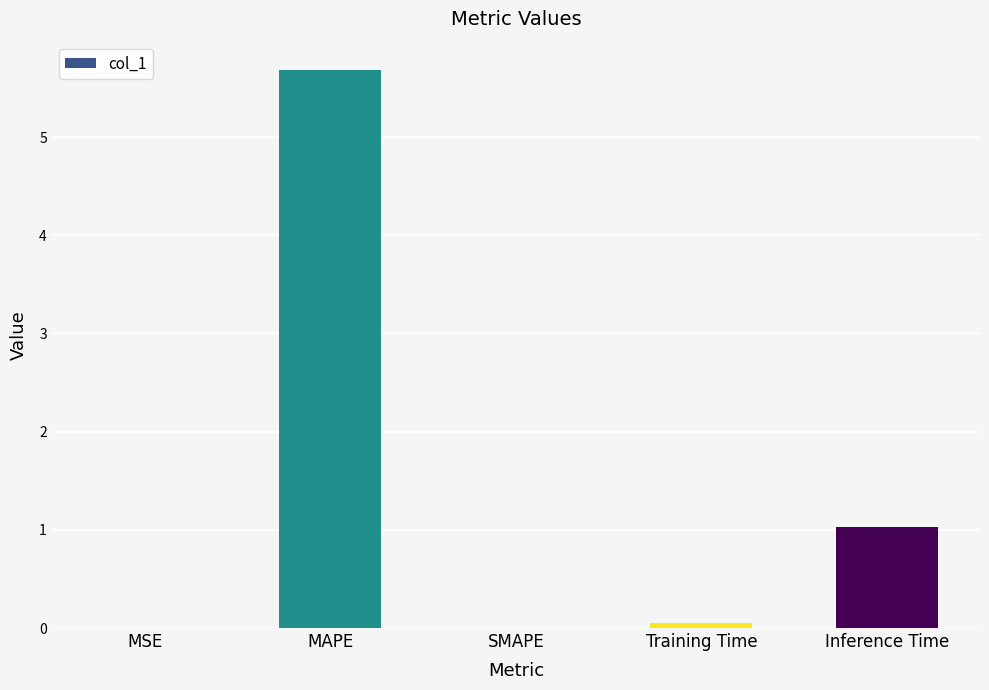

What is the sum of the values at MAPE and Training Time?

5.7